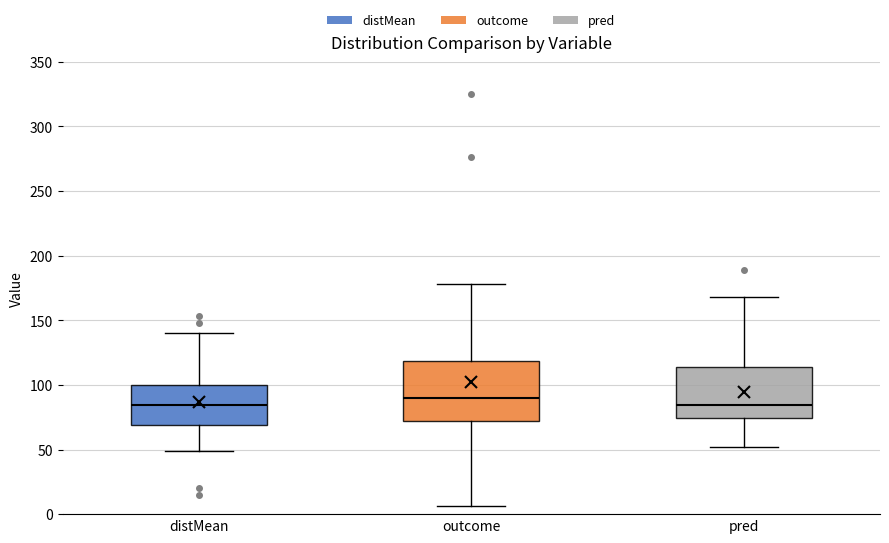

Reading left to right, read every box against the y-axis: the position of its median line, the range the box covers, and the ends of its whiskers. The values are not printed on the chart, so give them approximately, as read against the axis.

distMean: median 85, box 70 to 100, whiskers 50 to 140
outcome: median 90, box 70 to 120, whiskers 5 to 180
pred: median 85, box 75 to 115, whiskers 50 to 170